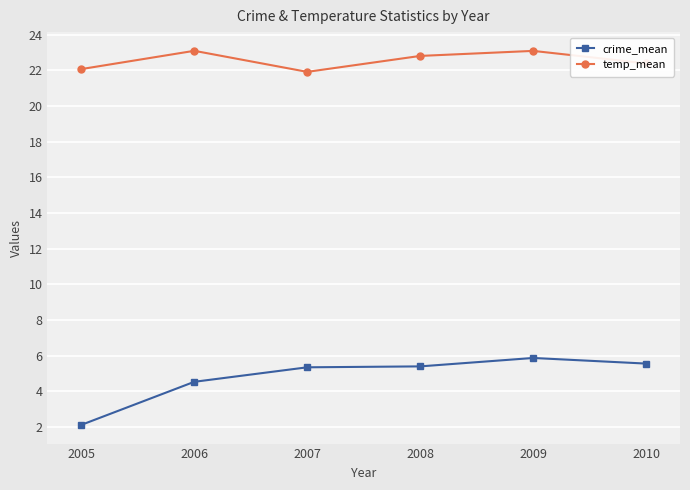

What are all the series names shown in the legend?

crime_mean, temp_mean